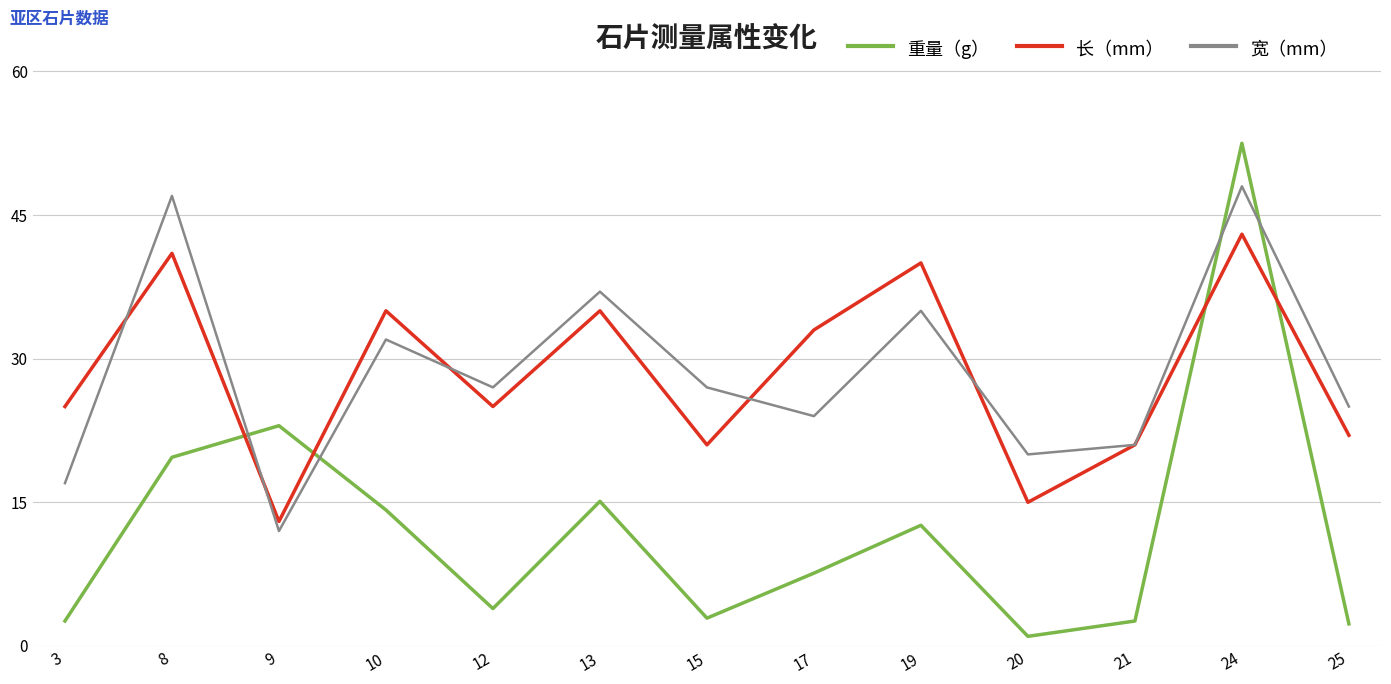

How many times do 重量（g） and 长（mm） cross each other?

4